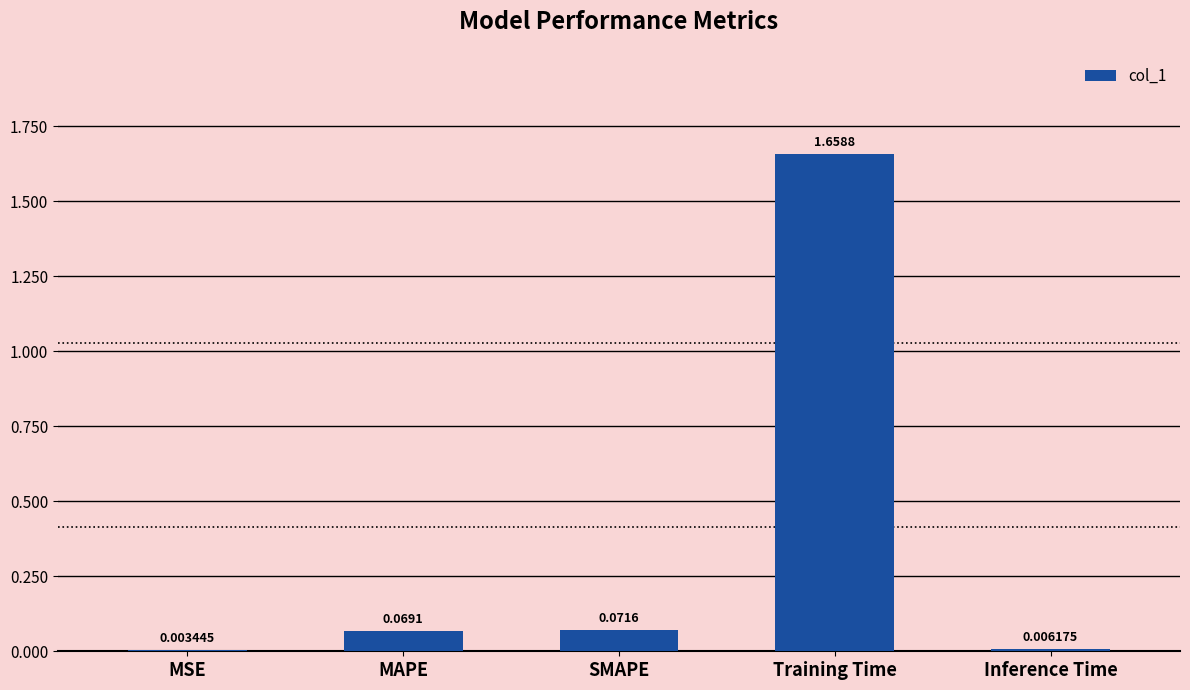

What is the sum of all values?

1.8